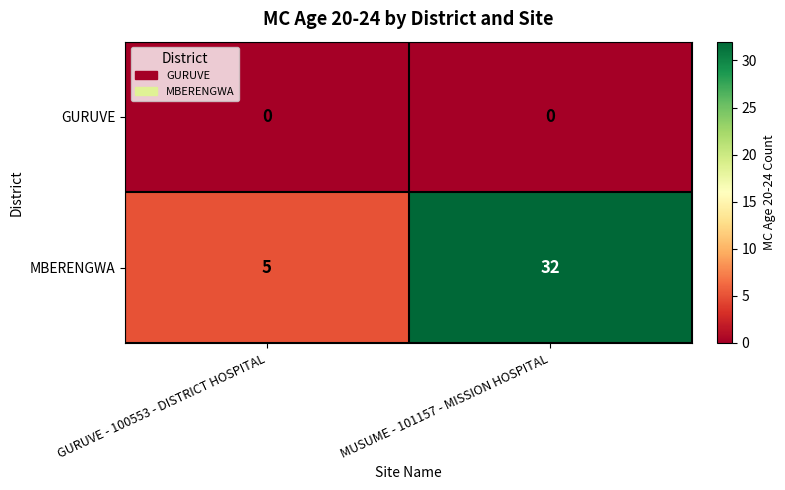

At which category is the sum across all series the highest?

MUSUME - 101157 - MISSION HOSPITAL